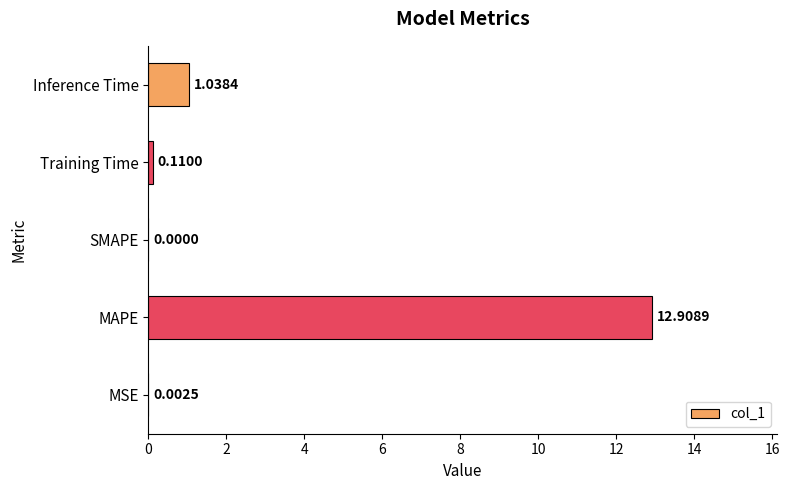

What is the sum of all values?

14.1